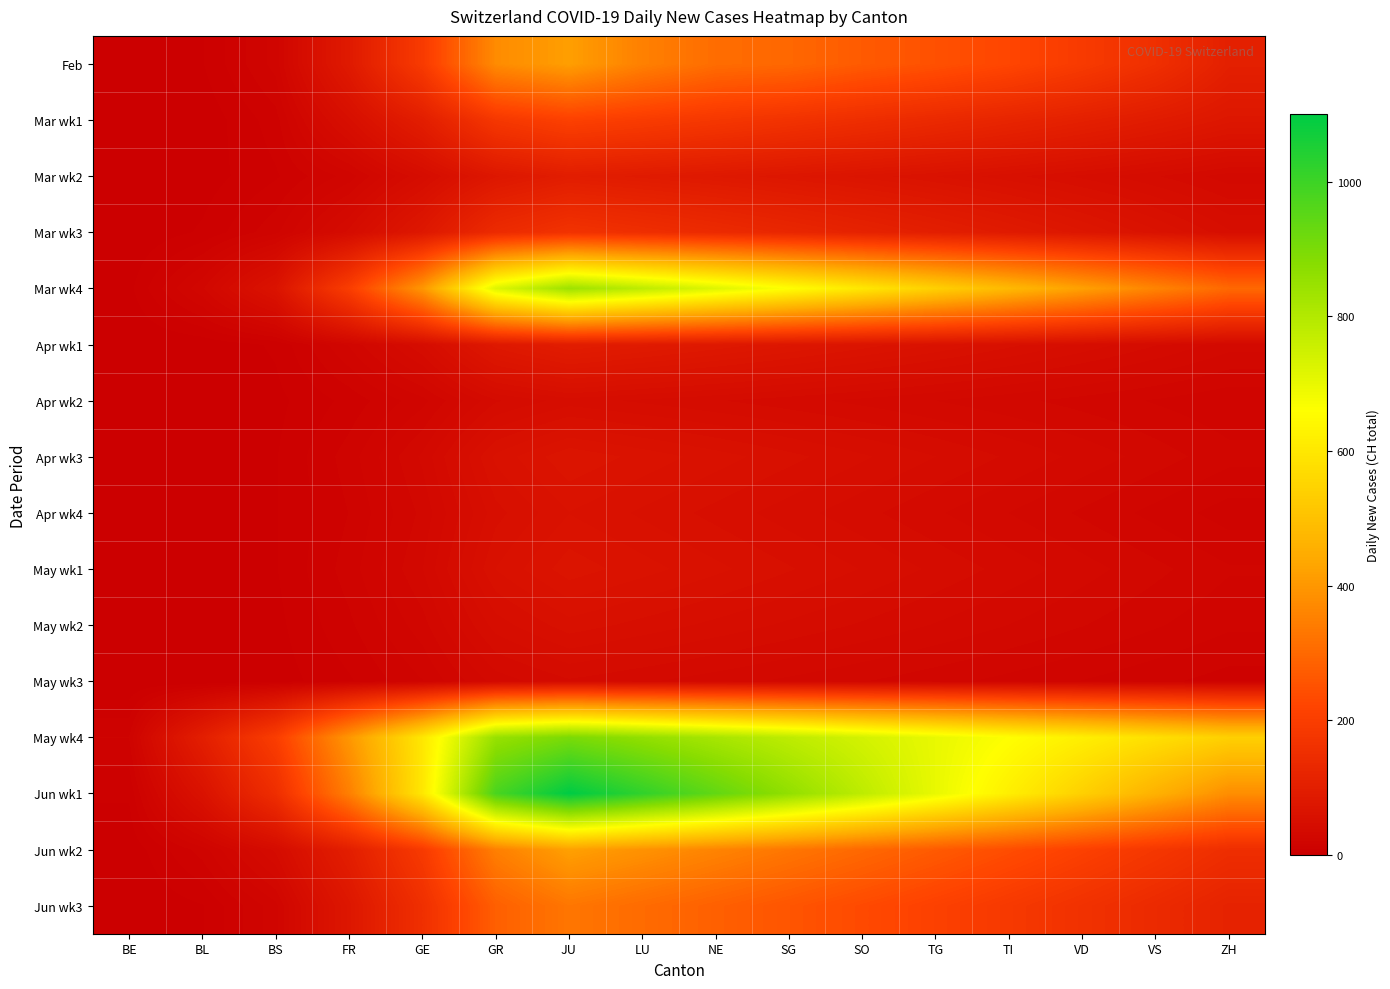

Which series has the largest range (max minus min)?

Jun wk1